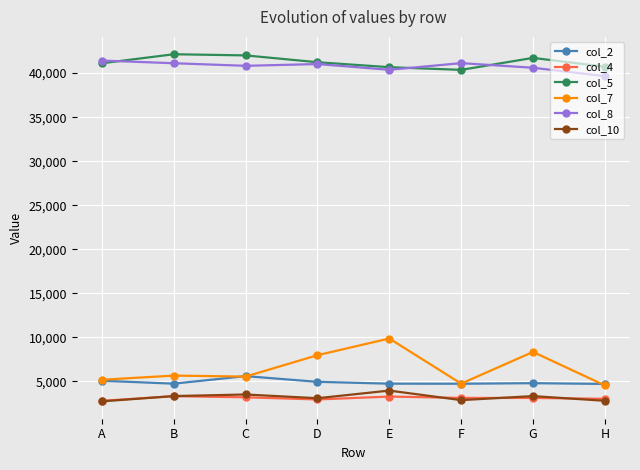

Count the number of data series in this chart.

6